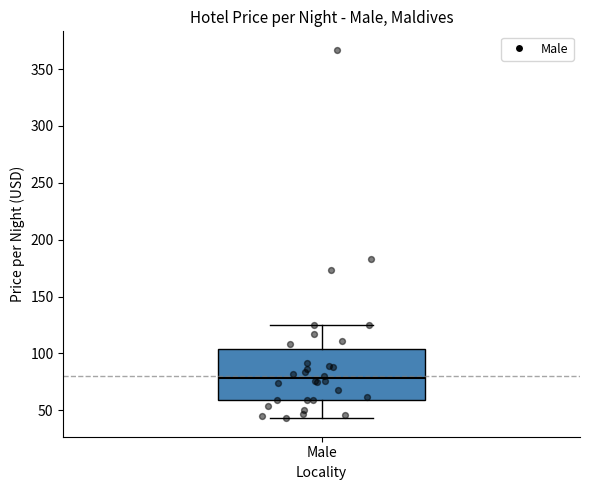

Read this box plot against the y-axis: the position of the median line, the range covered by the box, and the ends of both whiskers. The values are not printed on the chart, so give them approximately, as read against the axis.

median 80, box 60 to 105, whiskers 45 to 125